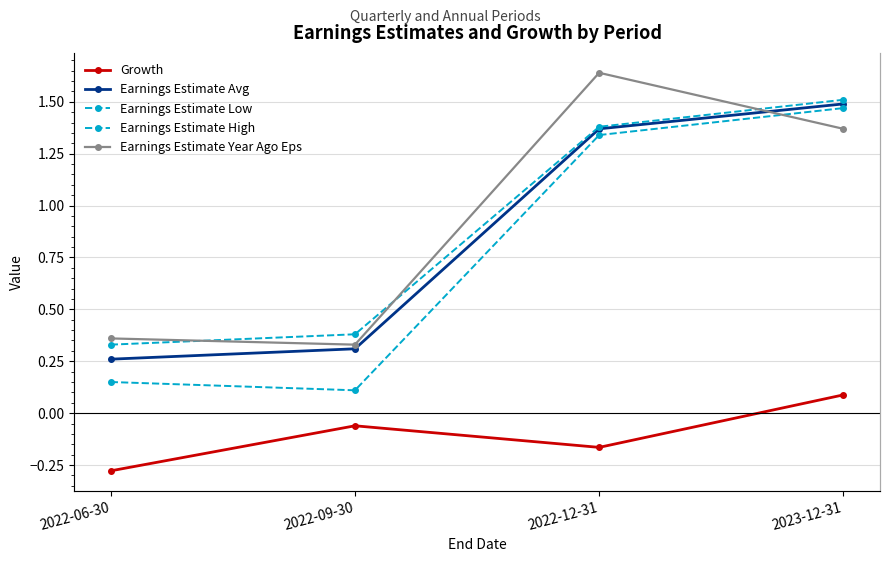

What is the label of the 2nd point from the left?

2022-09-30